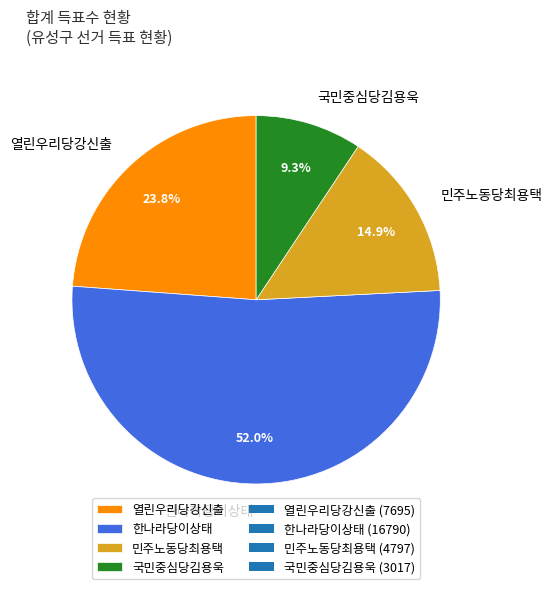

True or false: 국민중심당김용욱 accounts for 9% of the total.

True